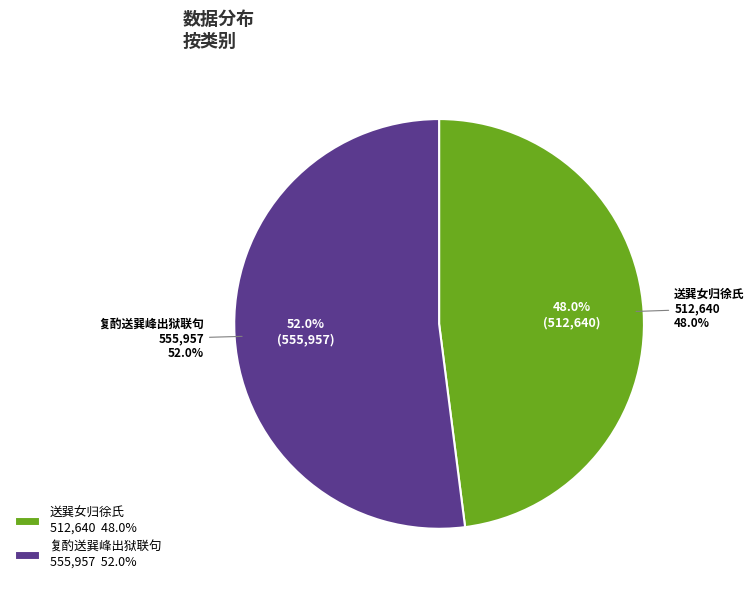

Combined, what portion of the pie is 复酌送巽峰出狱联句 and 送巽女归徐氏?

100.0%